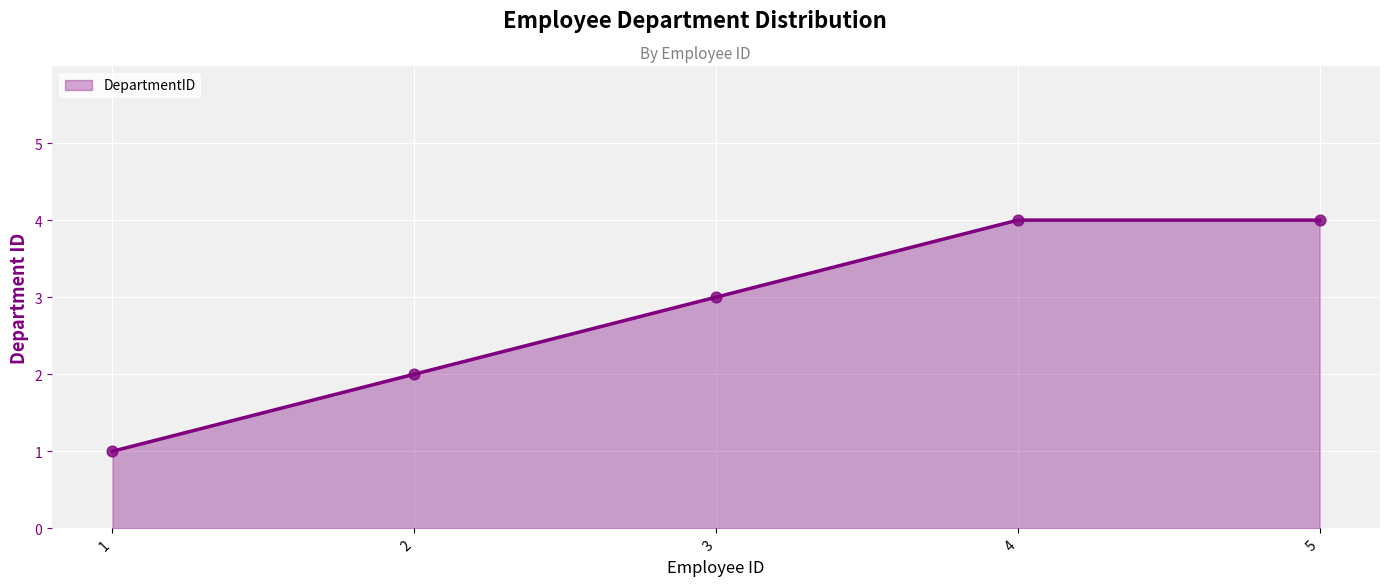

What is the change in value from 1 to 5?

+3